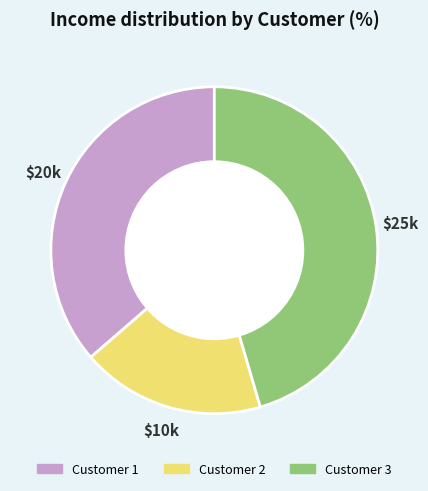

Do Customer 2 and Customer 3 together represent more than half of the pie?

Yes